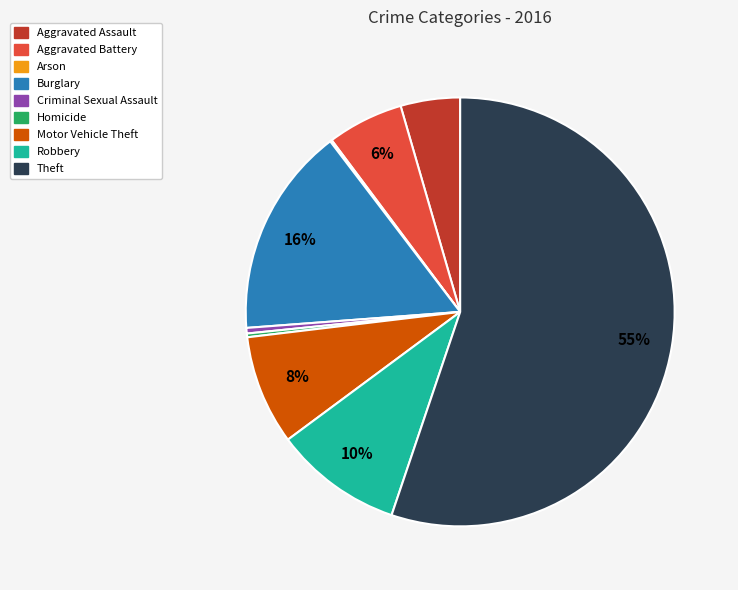

Combined, do Motor Vehicle Theft and Aggravated Assault account for over 50%?

No